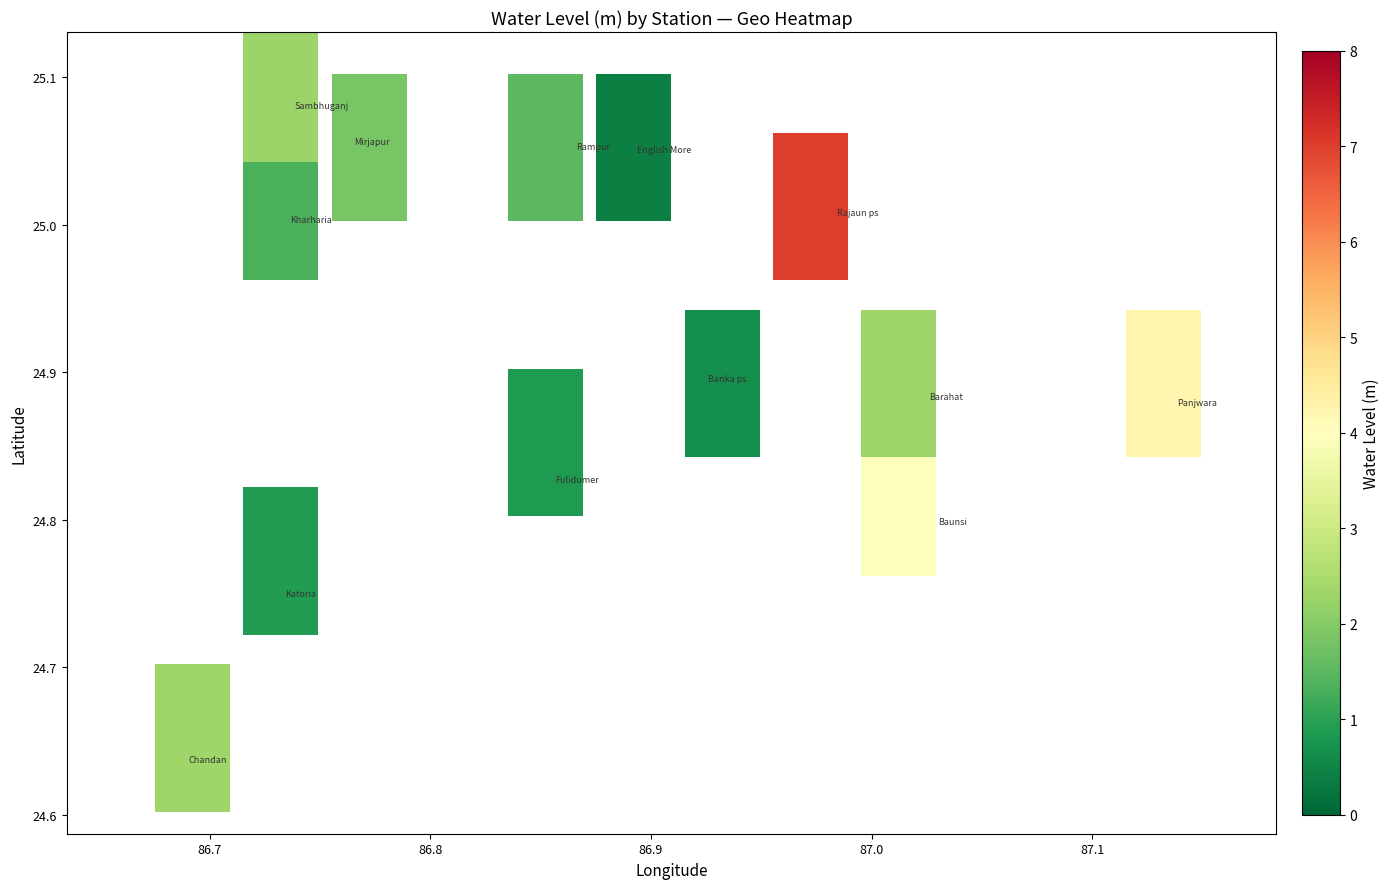

What is the range of Y values (max minus min)?

0.4